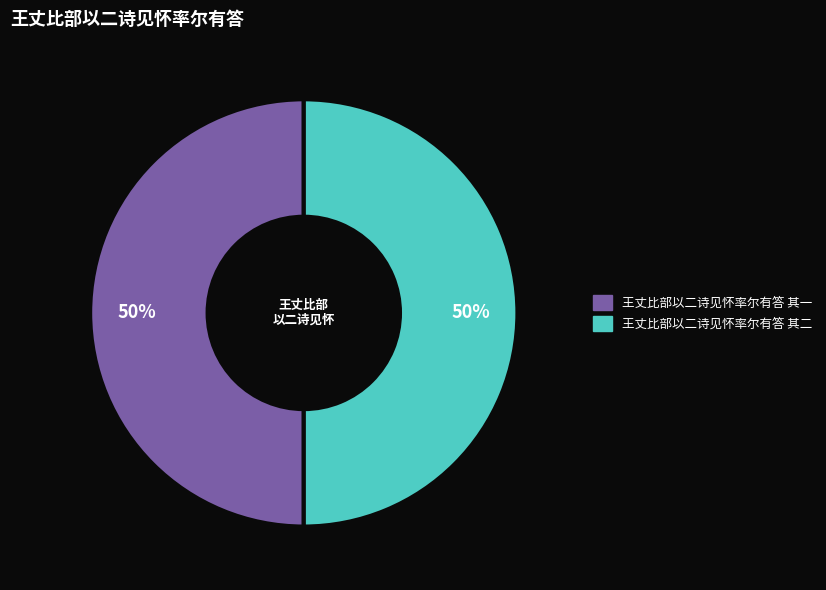

Is the sum of 王丈比部以二诗见怀率尔有答 其一 and 王丈比部以二诗见怀率尔有答 其二 greater than half?

Yes